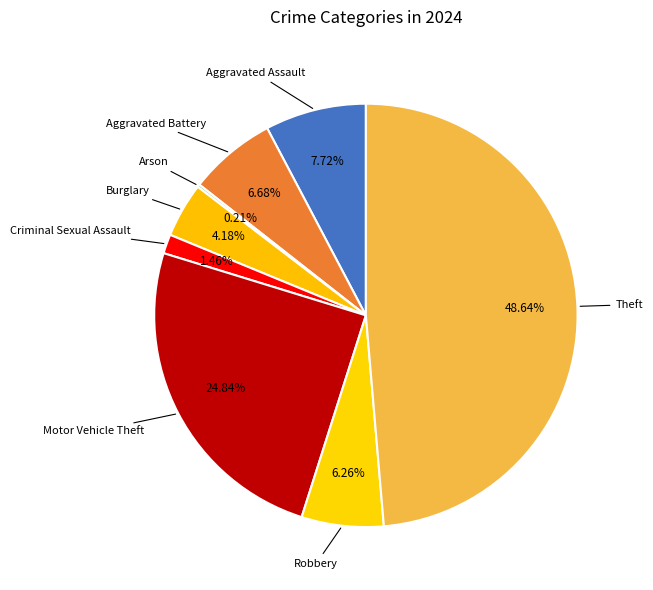

The Aggravated Assault slice represents 1% of the pie. True or false?

False